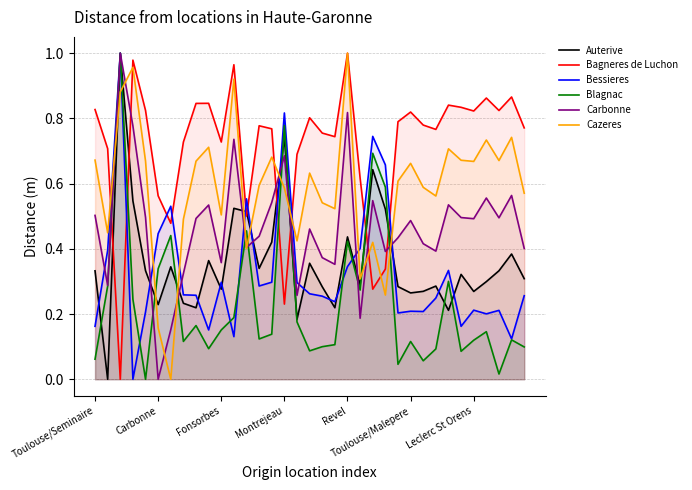

Which series has the largest total across all categories?

Bagneres de Luchon